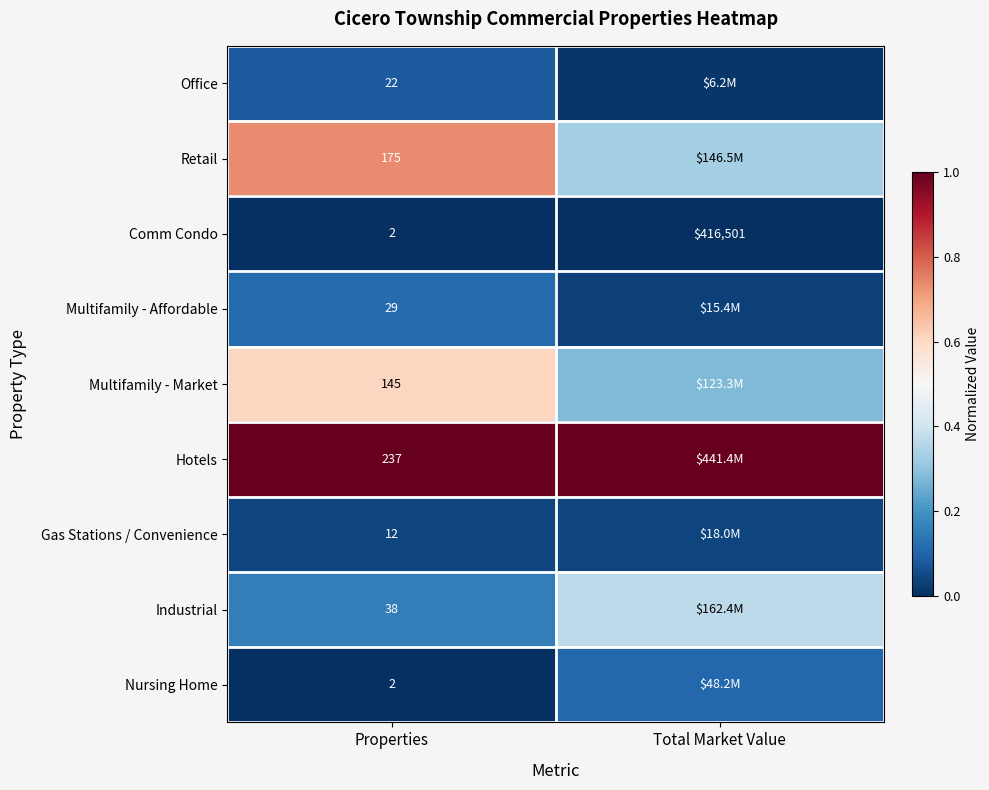

At which label is Comm Condo closest to 208251?

Properties